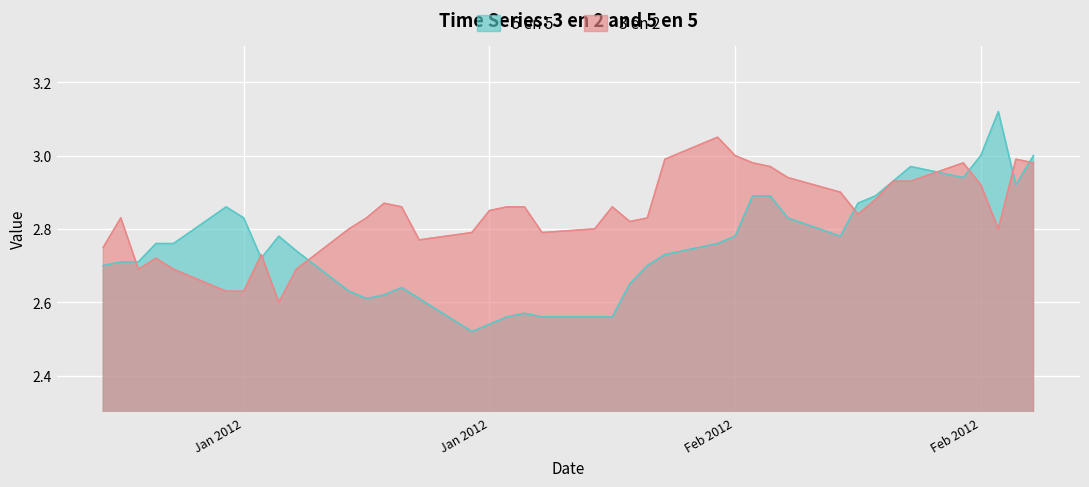

How many lines are shown in the chart?

2